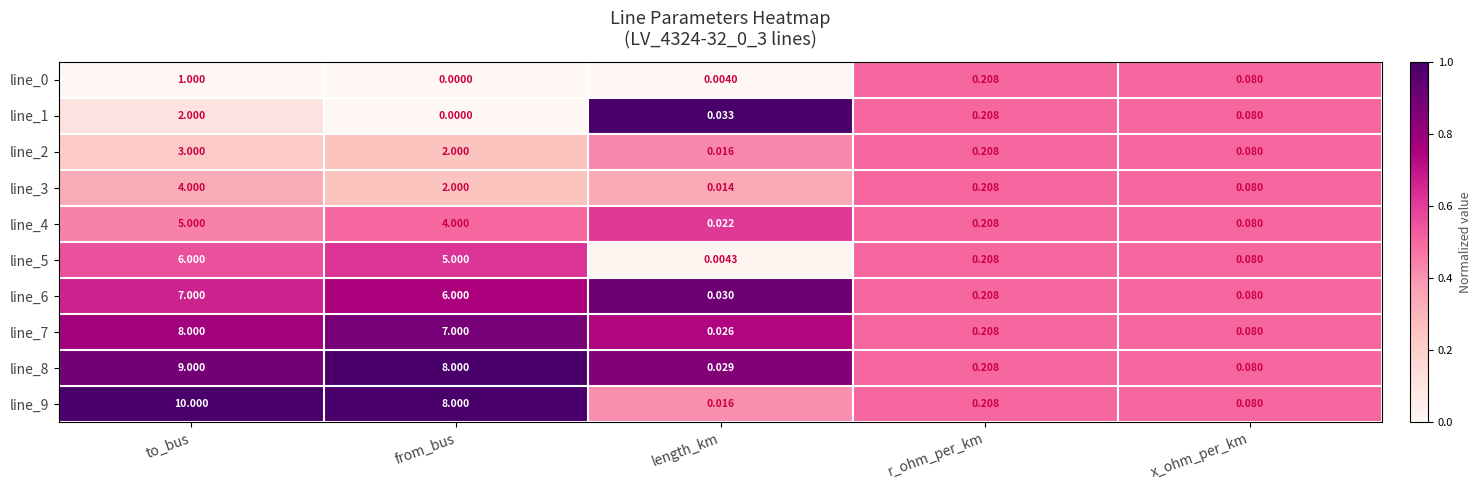

What is the difference between the highest and lowest values at to_bus?

9.0